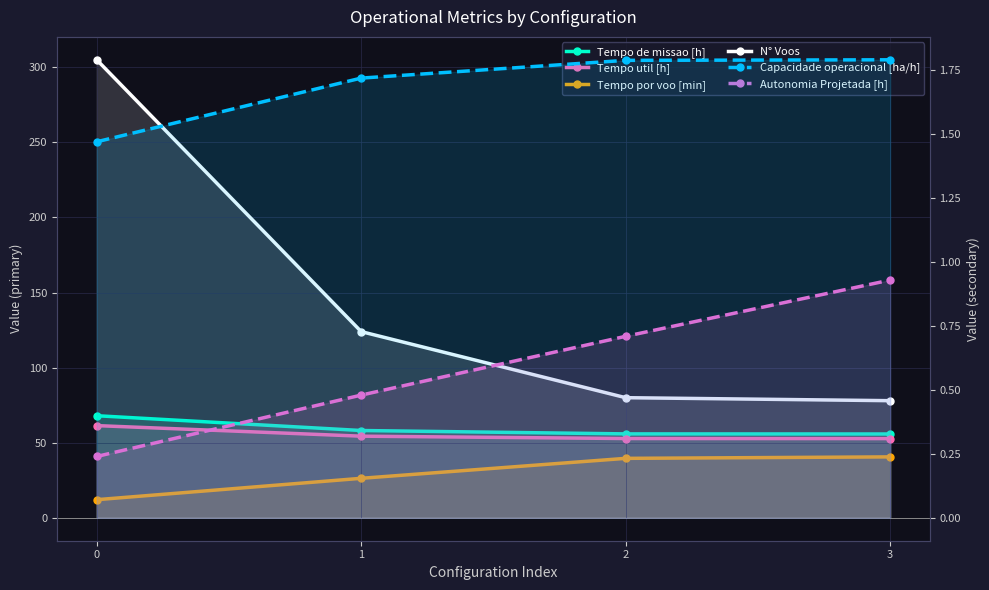

What is the spread (max minus min) of values at 1?

123.5